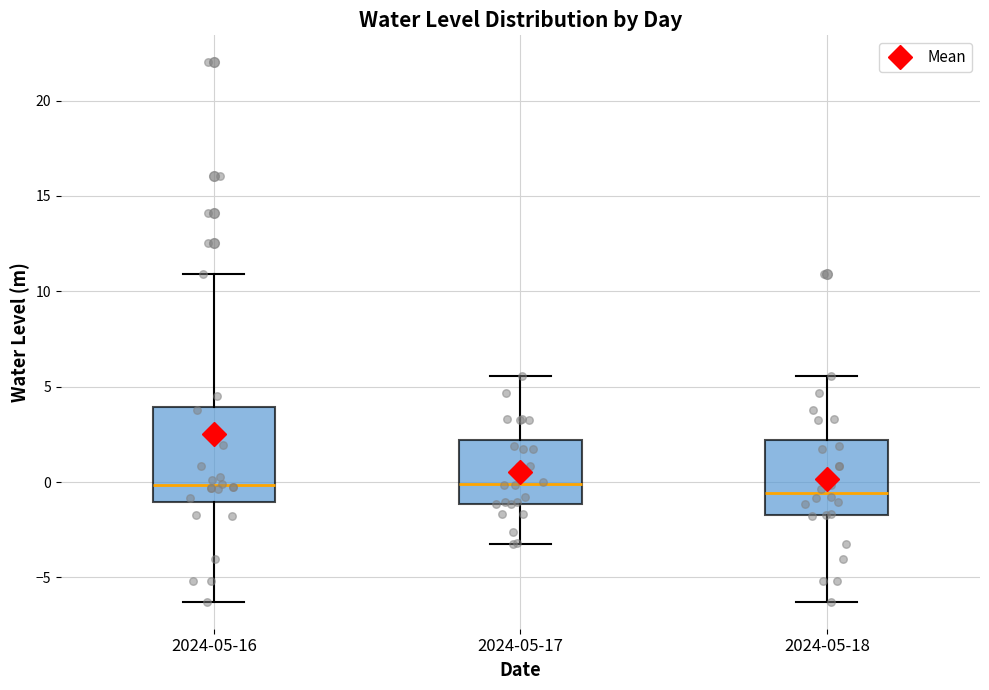

Reading left to right, read every box against the y-axis: the position of its median line, the range the box covers, and the ends of its whiskers. The values are not printed on the chart, so give them approximately, as read against the axis.

2024-05-16: median 0.0, box -1.0 to 4.0, whiskers -6.5 to 11.0
2024-05-17: median 0.0, box -1.0 to 2.0, whiskers -3.5 to 5.5
2024-05-18: median -0.5, box -1.5 to 2.0, whiskers -6.5 to 5.5